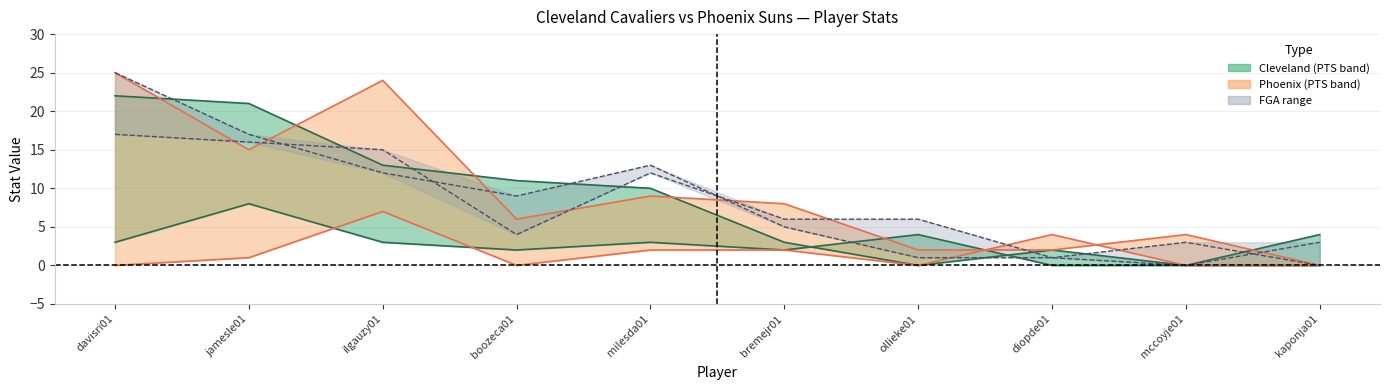

What is the total value across all series at ilgauzy01?

74